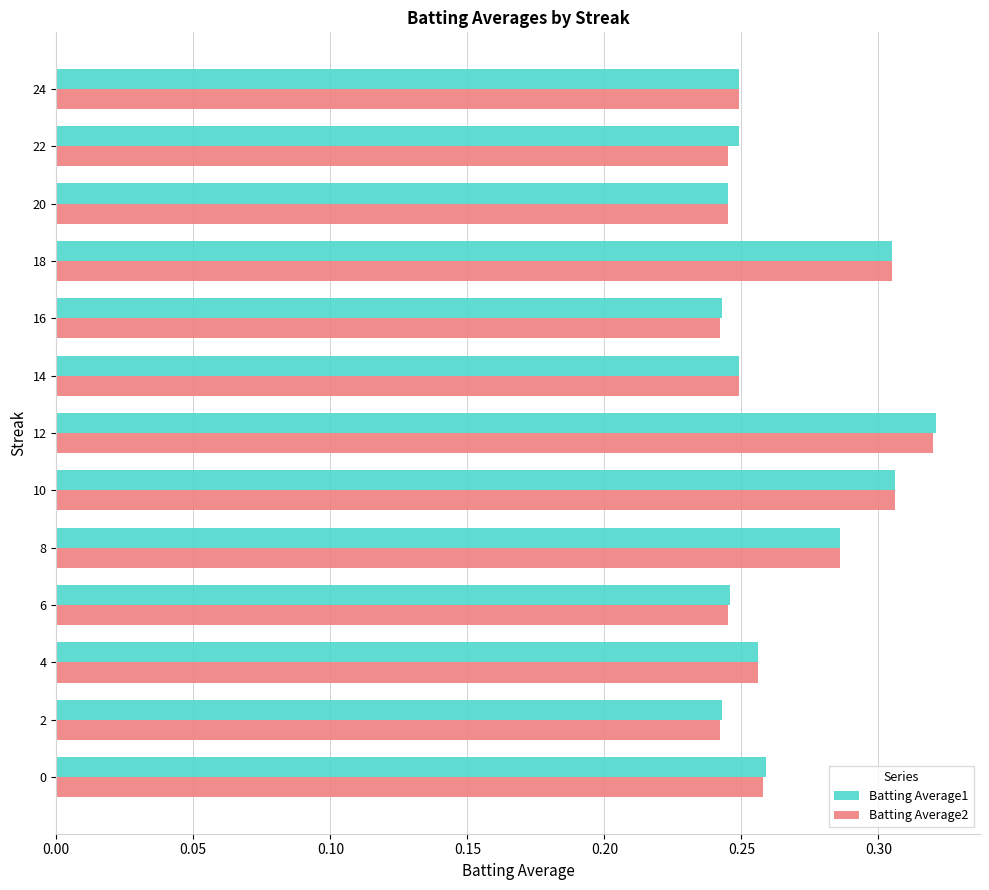

Is the value of Batting Average2 at 16 greater than the value of Batting Average1 at 0?

No